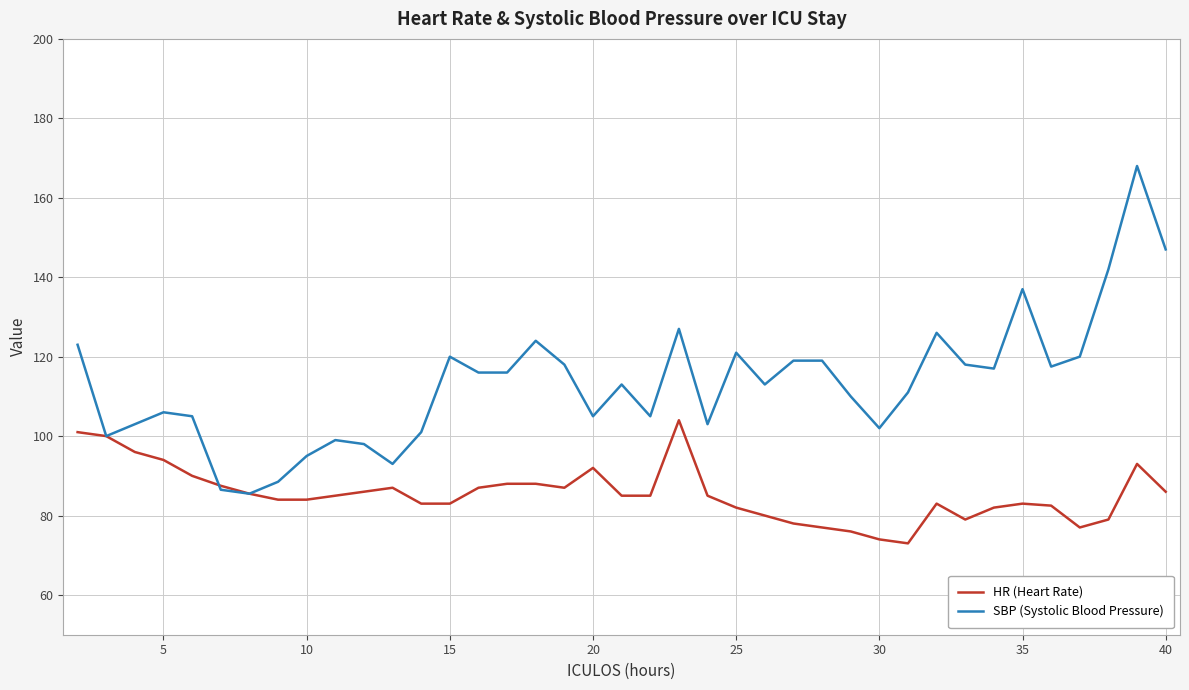

Rank the series by their maximum value, from lowest to highest.

HR (Heart Rate), SBP (Systolic Blood Pressure)